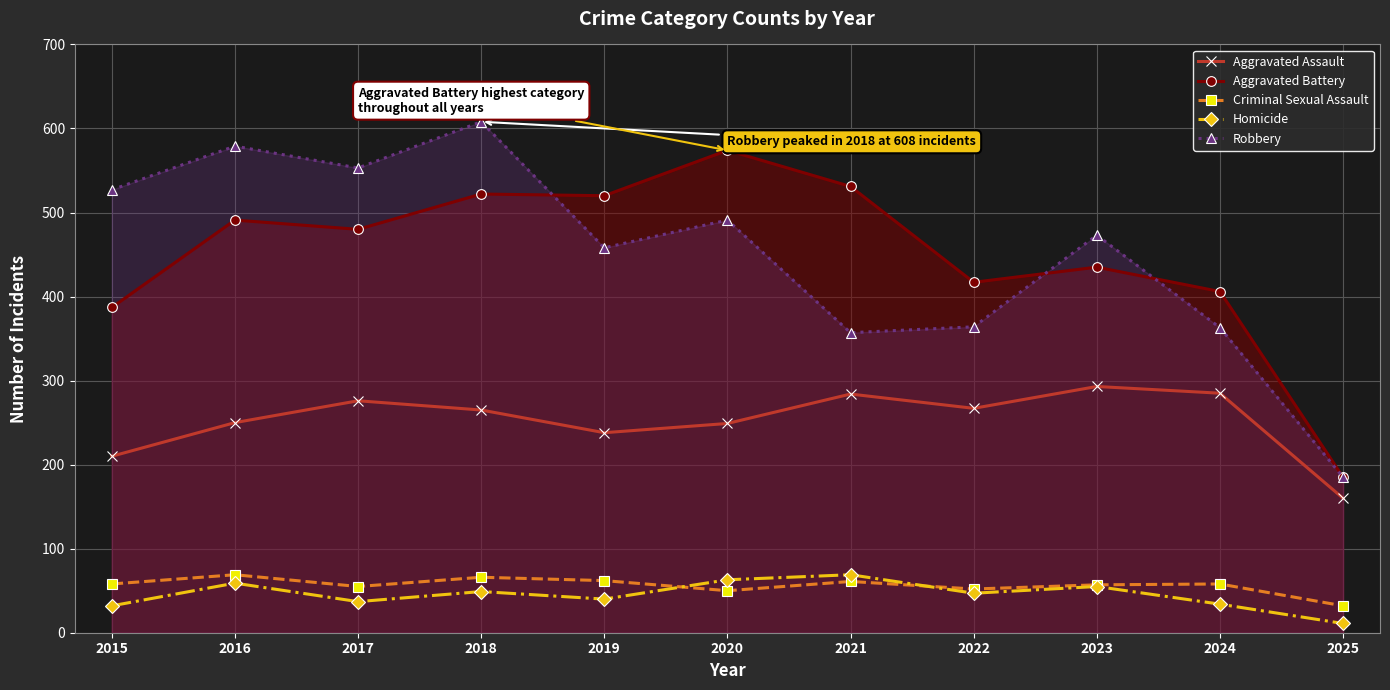

Does the chart display data point markers on the line(s)?

Yes